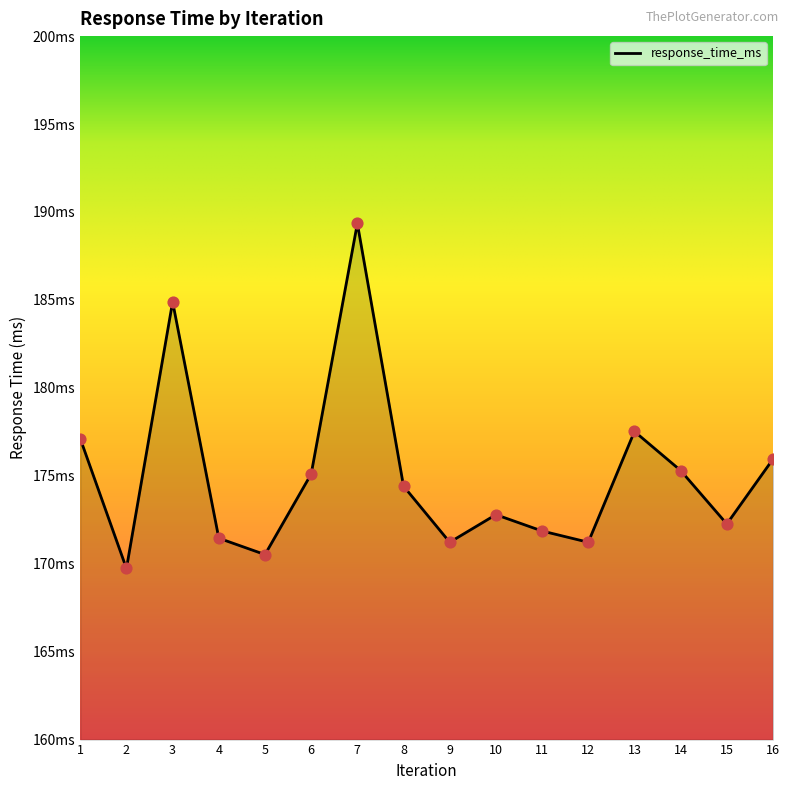

Between 10 and 9, which is larger?

10